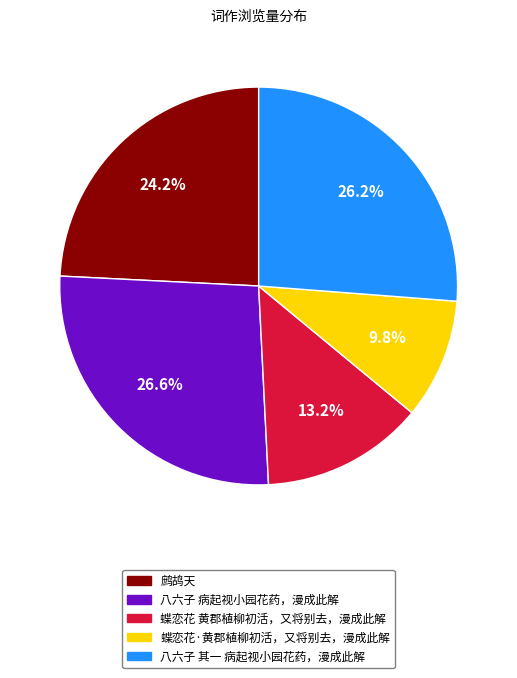

Is there a majority slice in this chart?

No